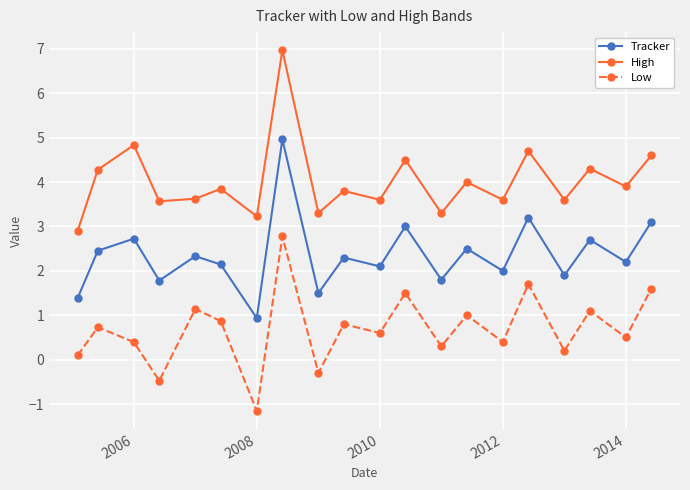

True or false: High and Low intersect in this chart.

False